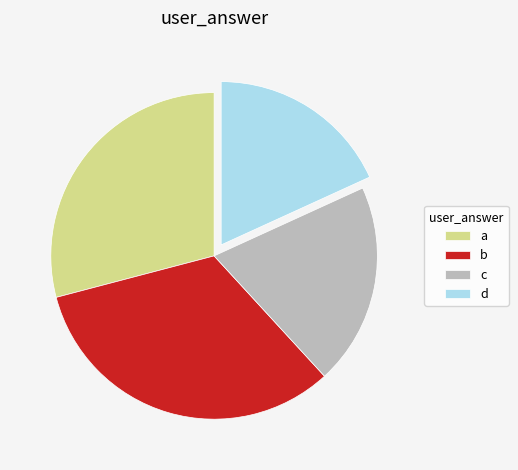

Is it true that a is 24% of the pie?

False